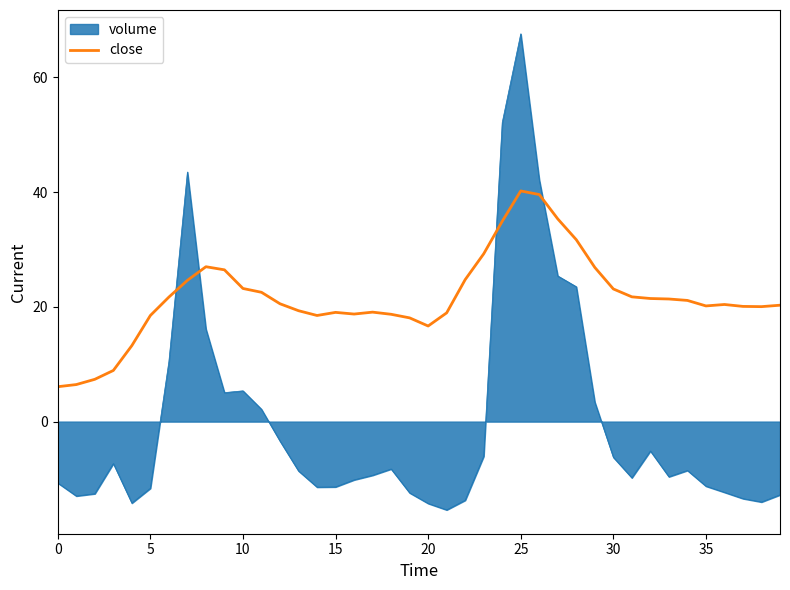

True or false: close and volume intersect in this chart.

True